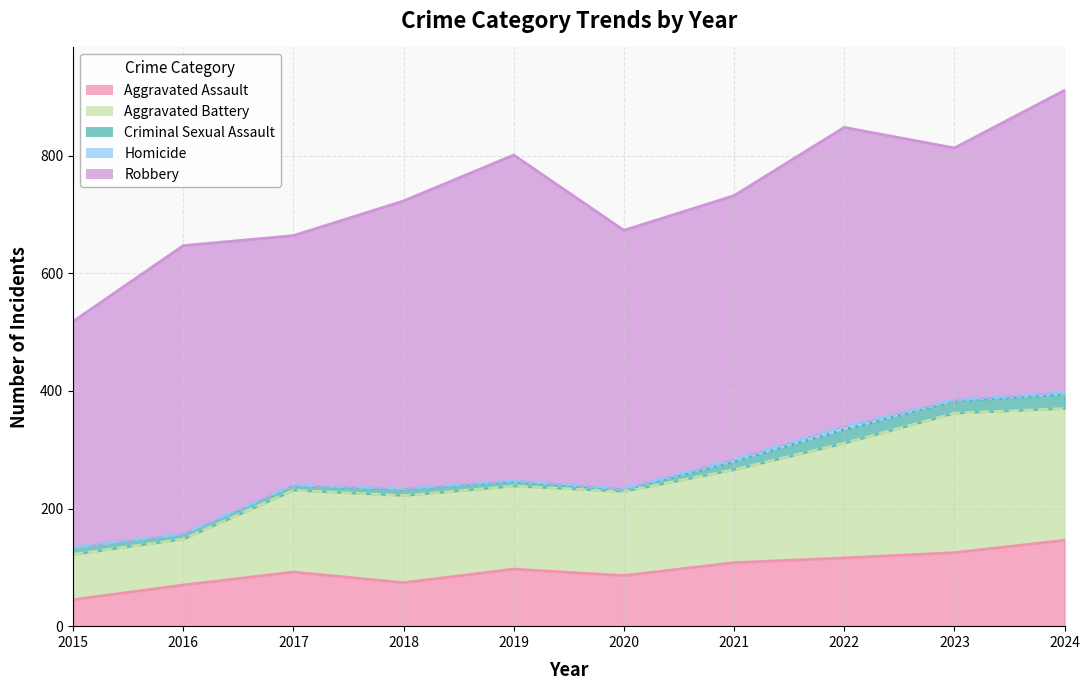

Between 2021 and 2020, which is larger?

2021